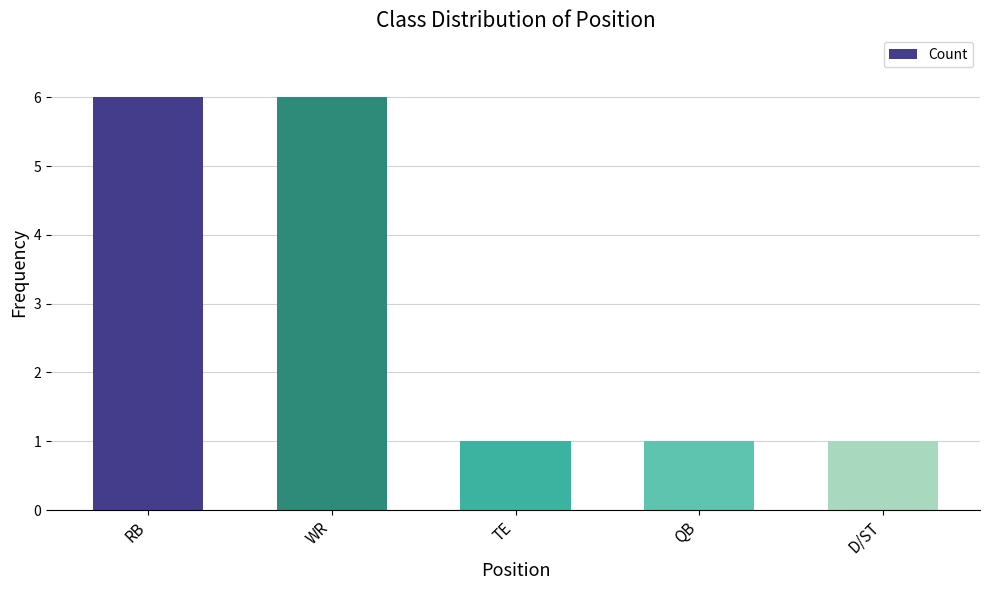

Is it true that the value at QB is 1?

True